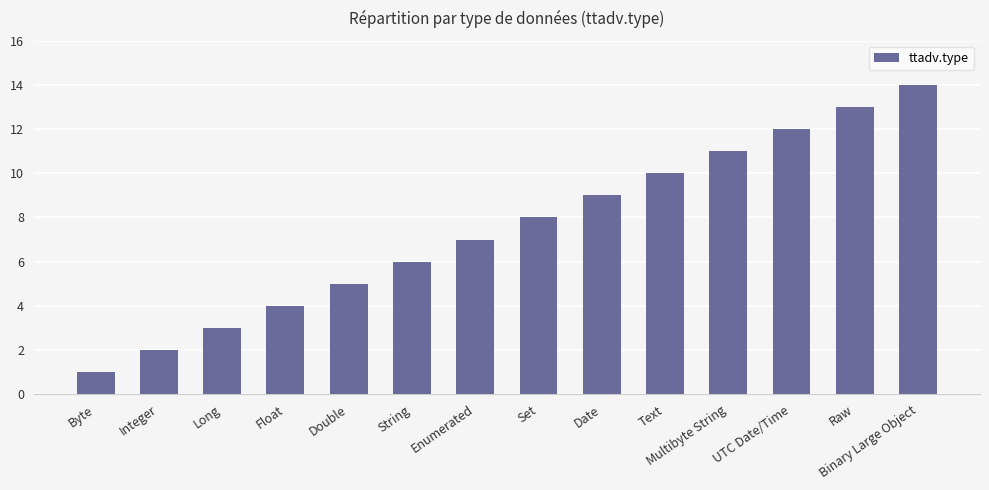

What is the difference between the values at Date and Raw?

4